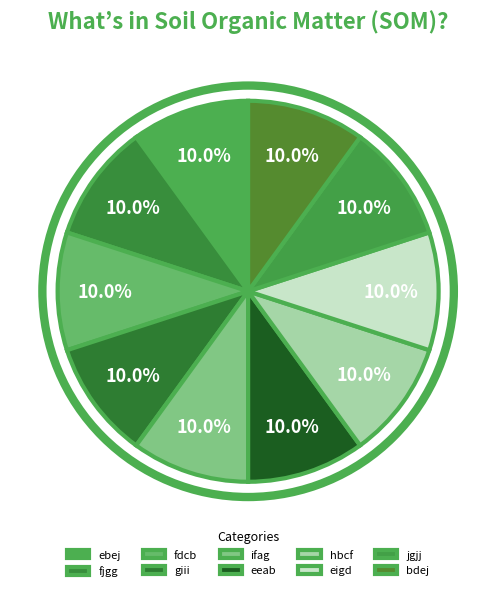

Does any single category account for the majority?

No